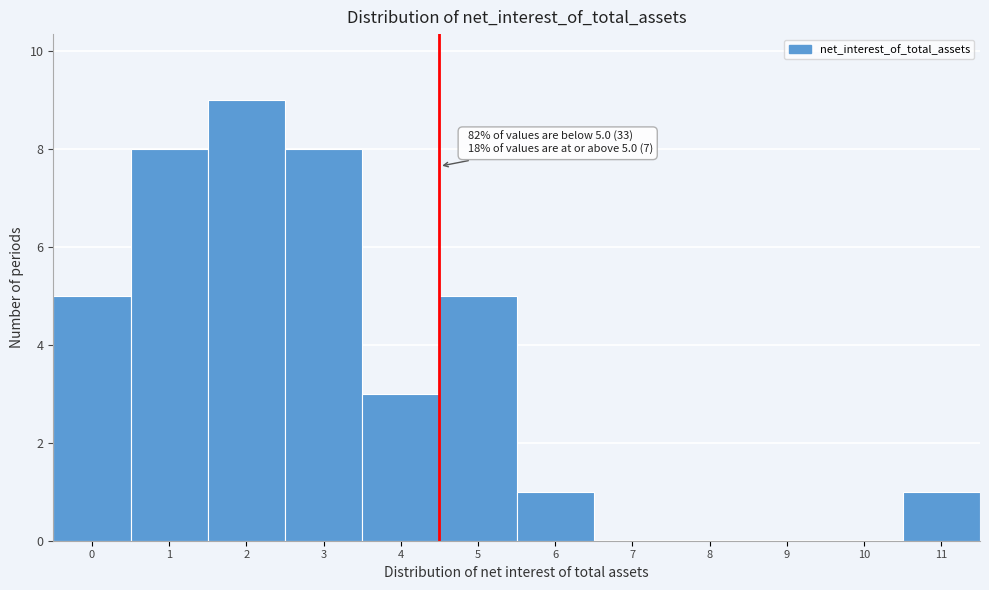

Reading left to right, extract all data points from this chart.

0=5	1=8	2=9	3=8	4=3	5=5	6=1	7=0	8=0	9=0	10=0	11=1